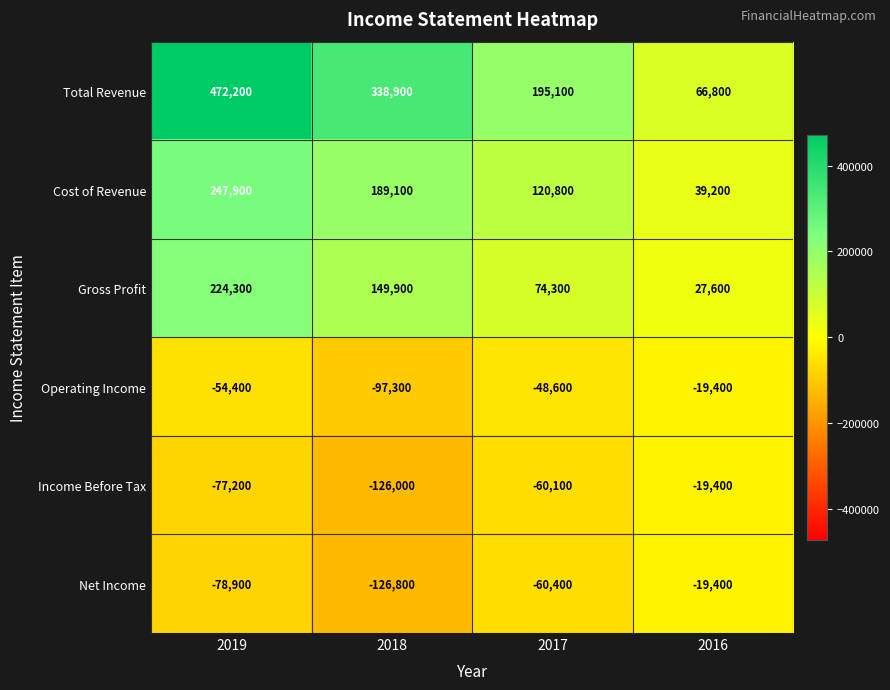

What is the maximum value shown in the chart?

472200